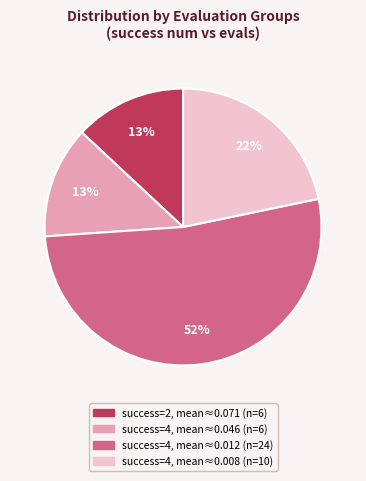

The success=2, mean≈0.071 (n=6) slice represents 27% of the pie. True or false?

False